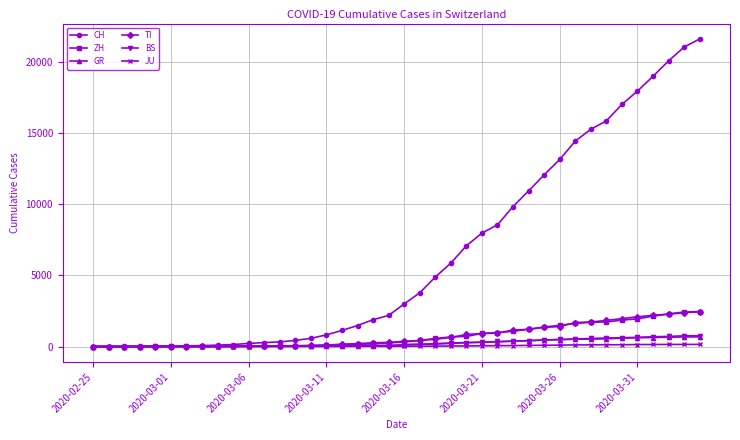

Which series has the widest spread of values?

CH